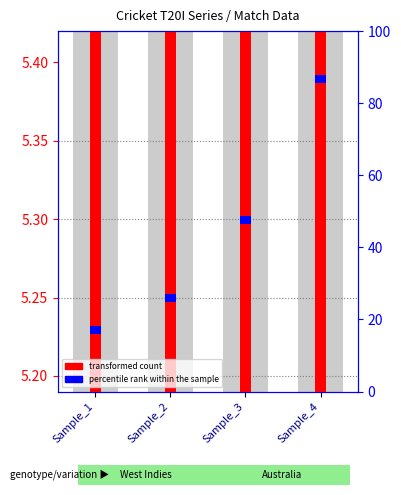

Are the bars grouped side by side (vs. stacked)?

Yes